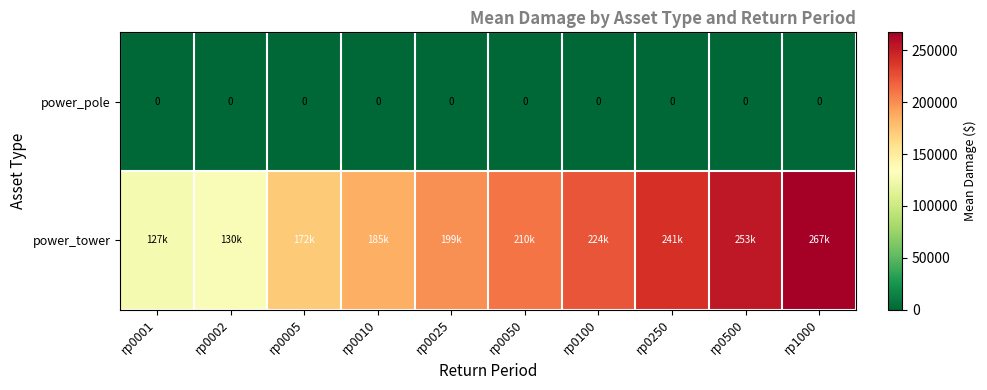

Is it true that power_pole equals 0.0 at rp0500?

True